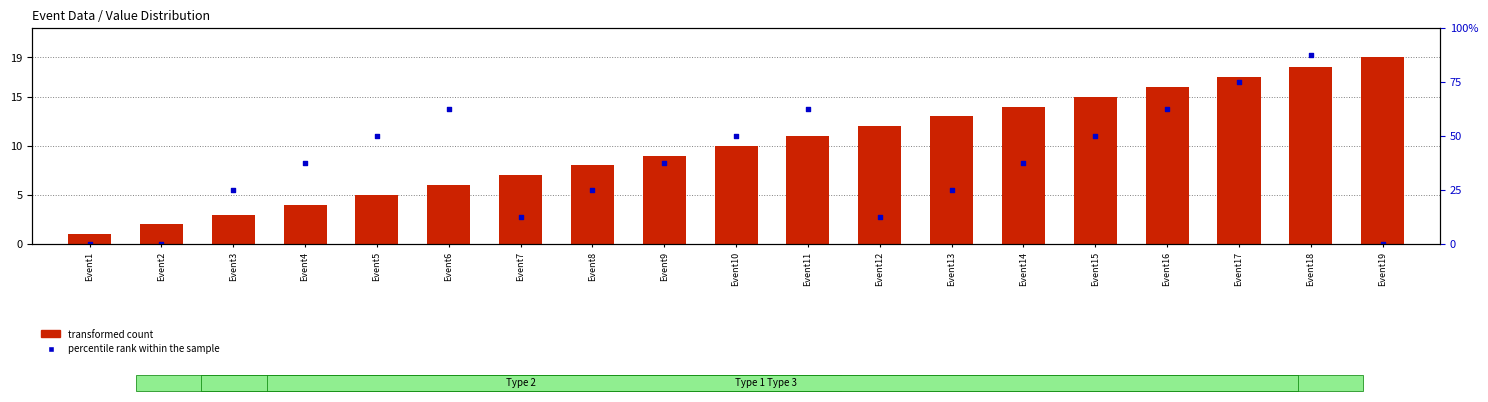

Which series has the largest Y range (max minus min)?

transformed count